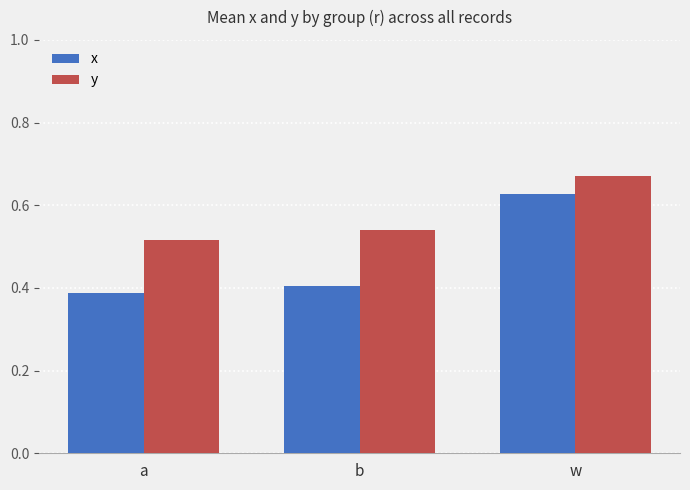

Rank the series by their maximum value, from lowest to highest.

x, y